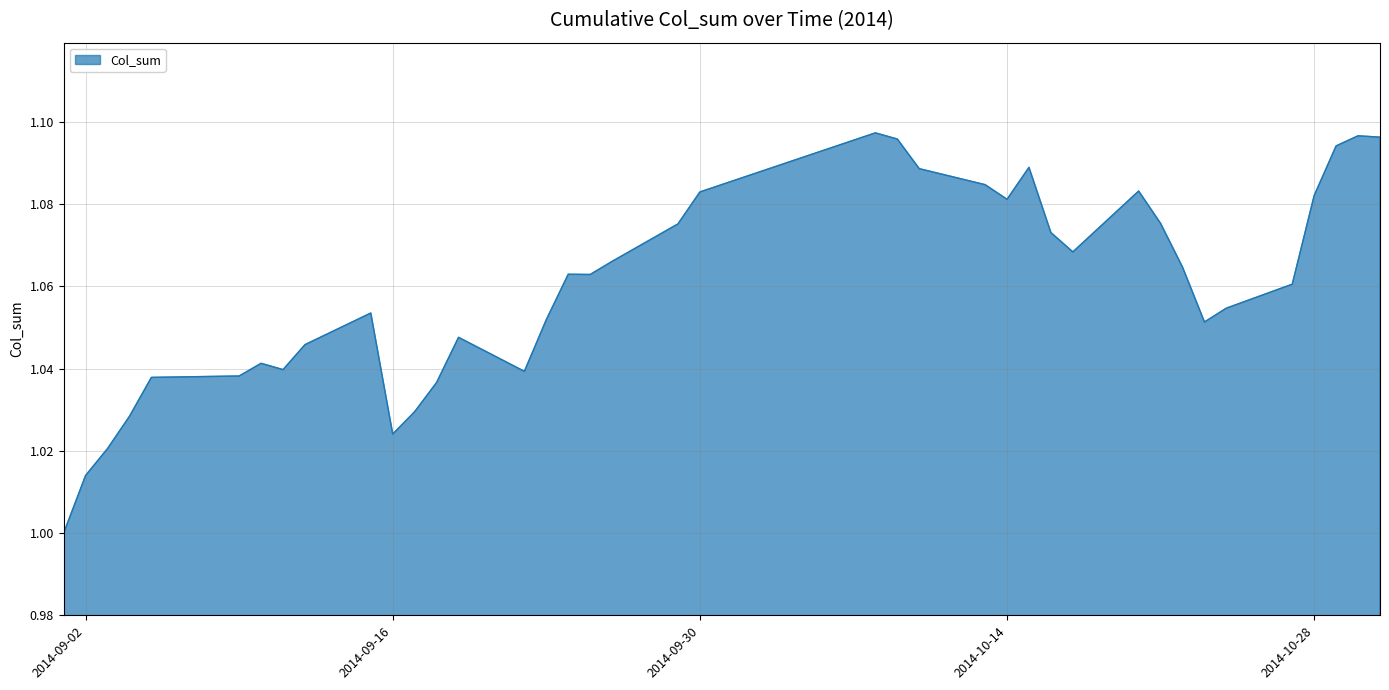

Reading right to left, list all the values displayed in this chart.

2014-10-31=1.1	2014-10-30=1.1	2014-10-29=1.1	2014-10-28=1.1	2014-10-27=1.1	2014-10-24=1.1	2014-10-23=1.1	2014-10-22=1.1	2014-10-21=1.1	2014-10-20=1.1	2014-10-17=1.1	2014-10-16=1.1	2014-10-15=1.1	2014-10-14=1.1	2014-10-13=1.1	2014-10-10=1.1	2014-10-09=1.1	2014-10-08=1.1	2014-09-30=1.1	2014-09-29=1.1	2014-09-26=1.1	2014-09-25=1.1	2014-09-24=1.1	2014-09-23=1.1	2014-09-22=1.0	2014-09-19=1.0	2014-09-18=1.0	2014-09-17=1.0	2014-09-16=1.0	2014-09-15=1.1	2014-09-12=1.0	2014-09-11=1.0	2014-09-10=1.0	2014-09-09=1.0	2014-09-05=1.0	2014-09-04=1.0	2014-09-03=1.0	2014-09-02=1.0	2014-09-01=1.0